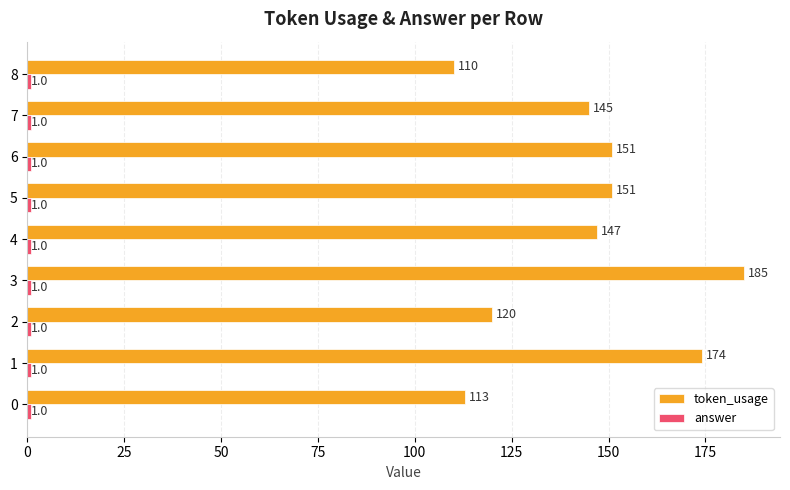

At which category is the sum across all series the highest?

3